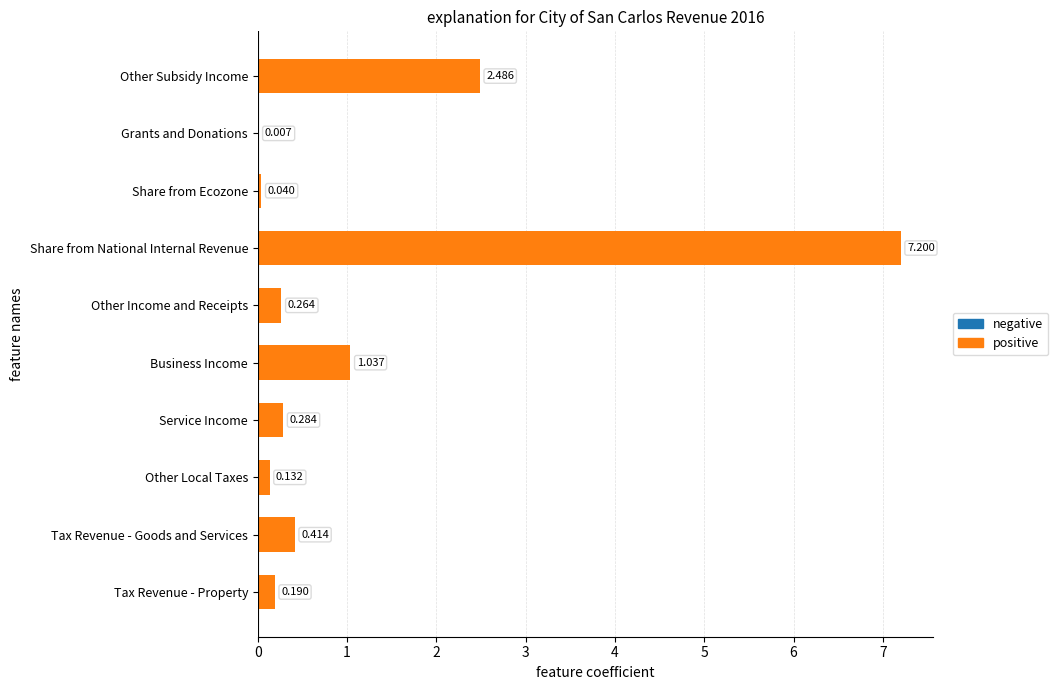

Between Share from National Internal Revenue and Service Income, which is larger?

Share from National Internal Revenue